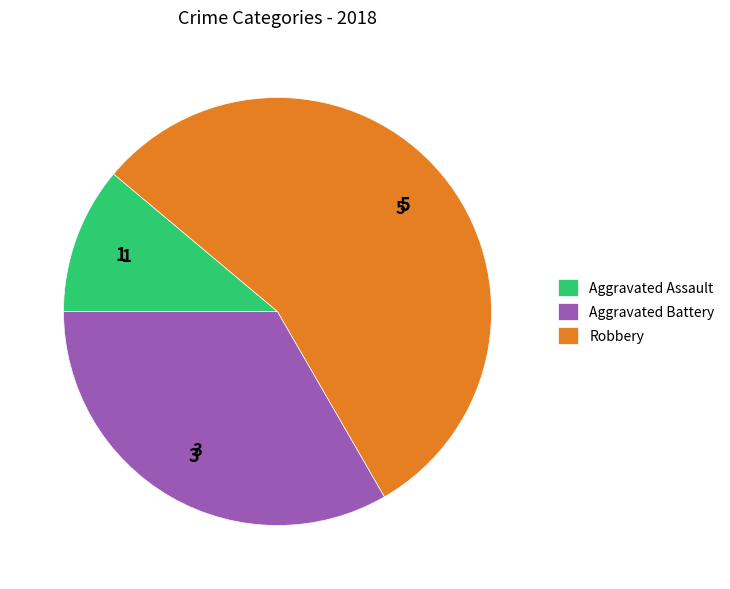

Is Robbery the majority of the pie?

Yes